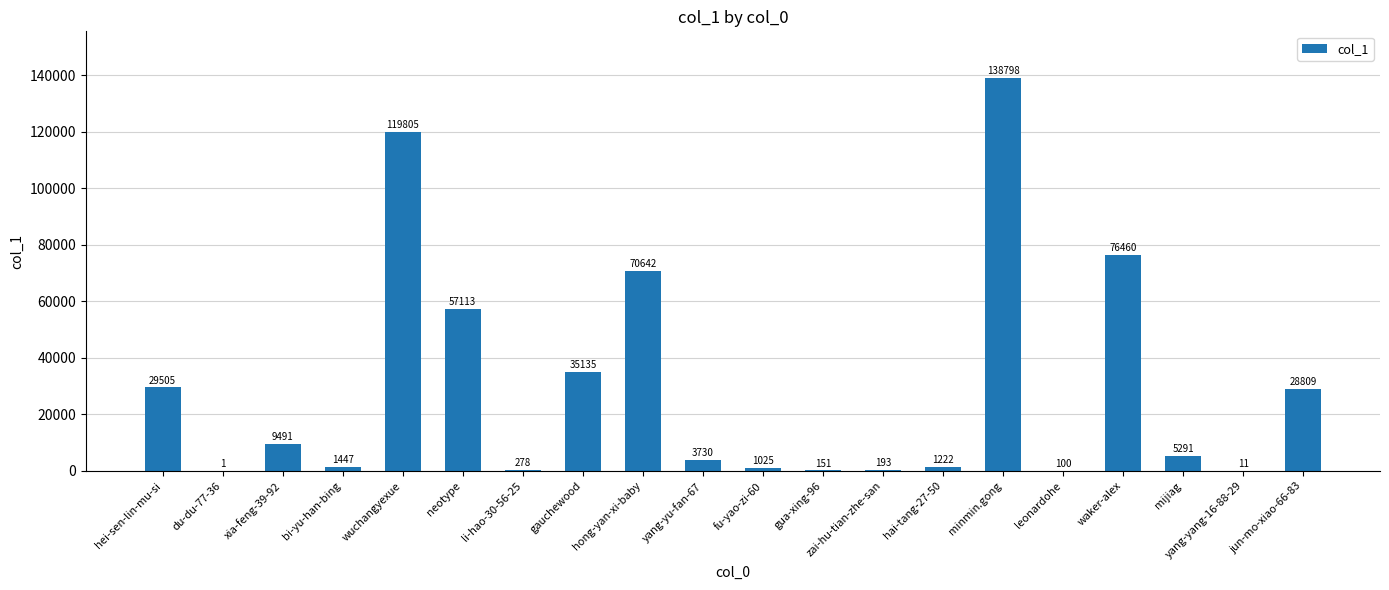

The chart shows a value of 9491 at xia-feng-39-92. True or false?

True